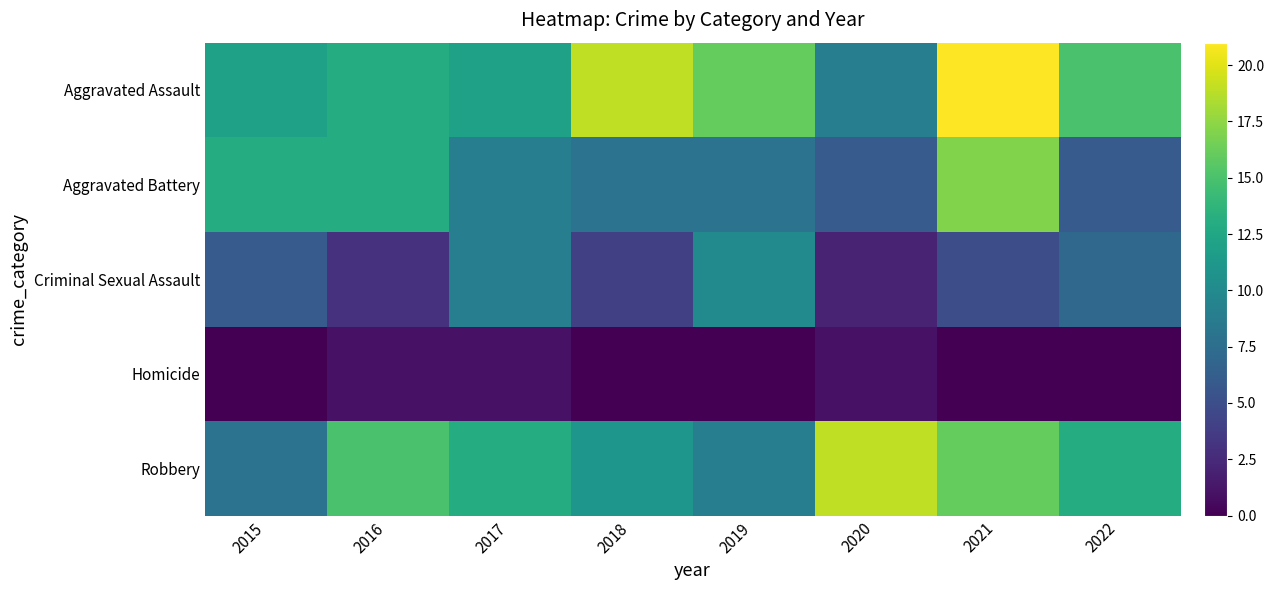

Which series has the largest range (max minus min)?

Aggravated Assault